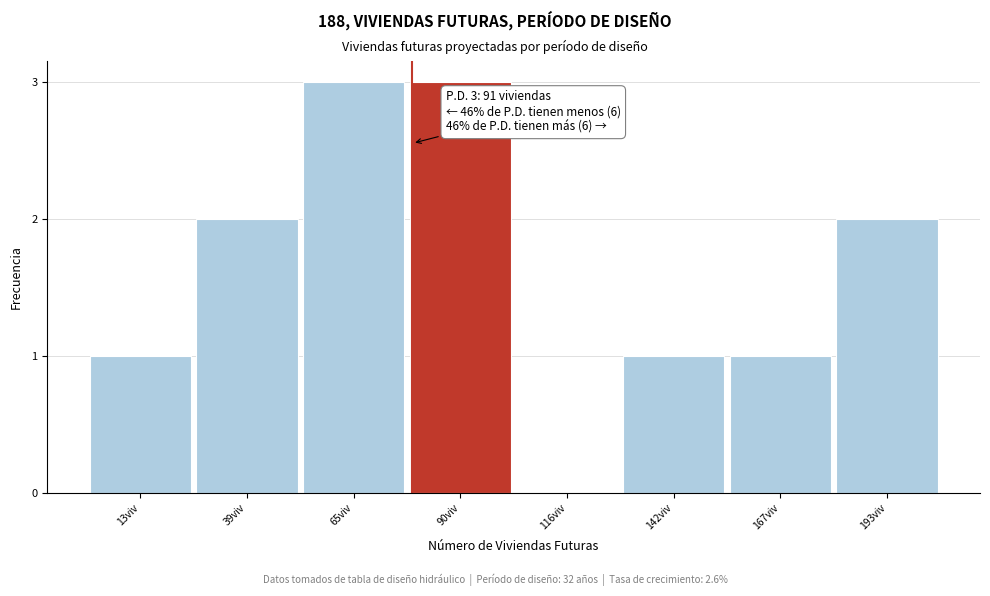

Reading right to left, extract all data points from this chart.

193viv=2	167viv=1	142viv=1	116viv=0	90viv=3	65viv=3	39viv=2	13viv=1